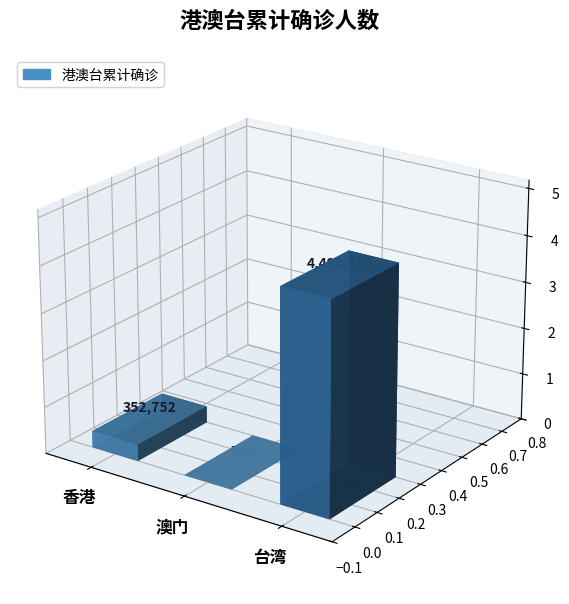

Reading left to right, what are all the values shown in this chart?

香港=352752	澳门=788	台湾=4498416